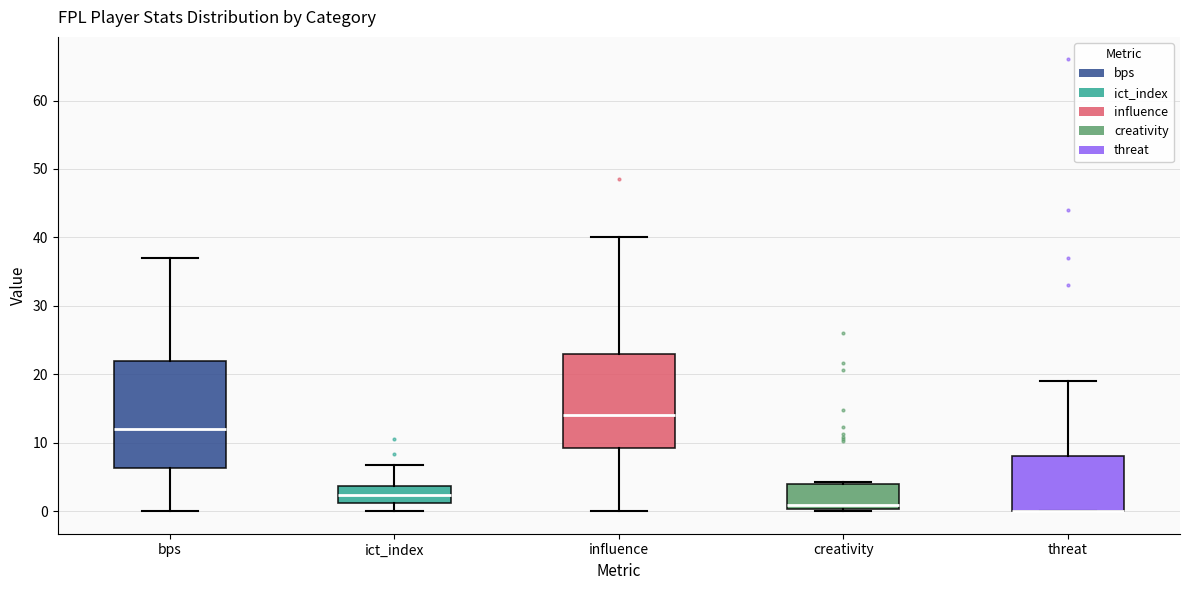

Reading left to right, read every box against the y-axis: the position of its median line, the range the box covers, and the ends of its whiskers. The values are not printed on the chart, so give them approximately, as read against the axis.

bps: median 12, box 6 to 22, whiskers 0 to 37
ict_index: median 2, box 1 to 4, whiskers 0 to 7
influence: median 14, box 9 to 23, whiskers 0 to 40
creativity: median 1, box 0 to 4, whiskers 0 to 4
threat: median 0 (drawn on the box's lower edge), box 0 to 8, whiskers 0 to 19